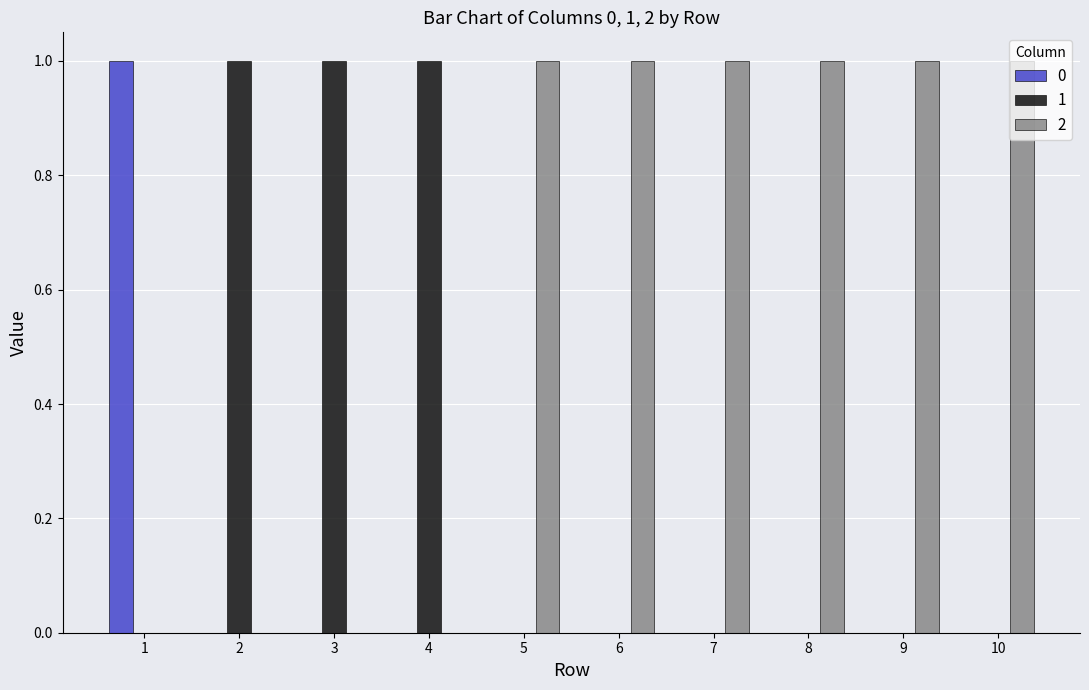

Reading right to left, extract all data points from this chart.

0: 0	0	0	0	0	0	0	0	0	1
1: 0	0	0	0	0	0	1	1	1	0
2: 1	1	1	1	1	1	0	0	0	0